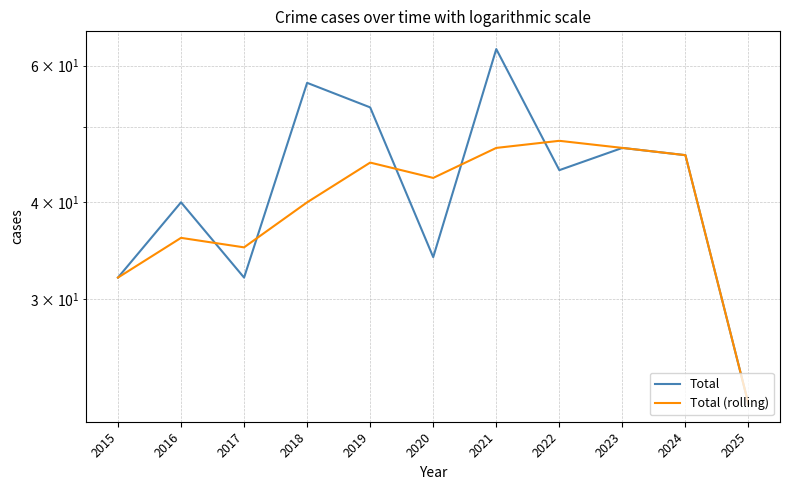

How many lines are shown in the chart?

2